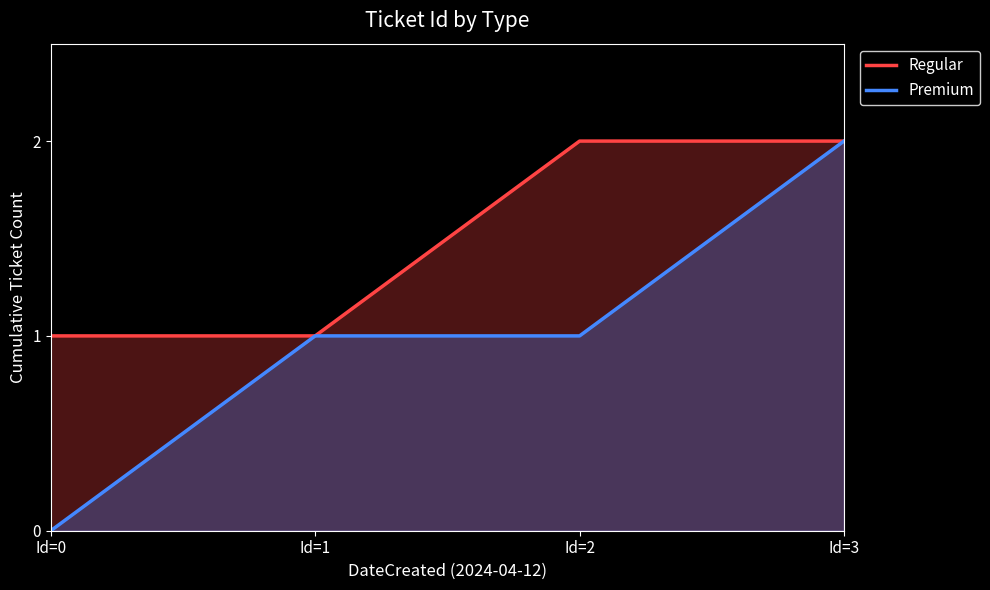

What is the sum of all Premium values?

4